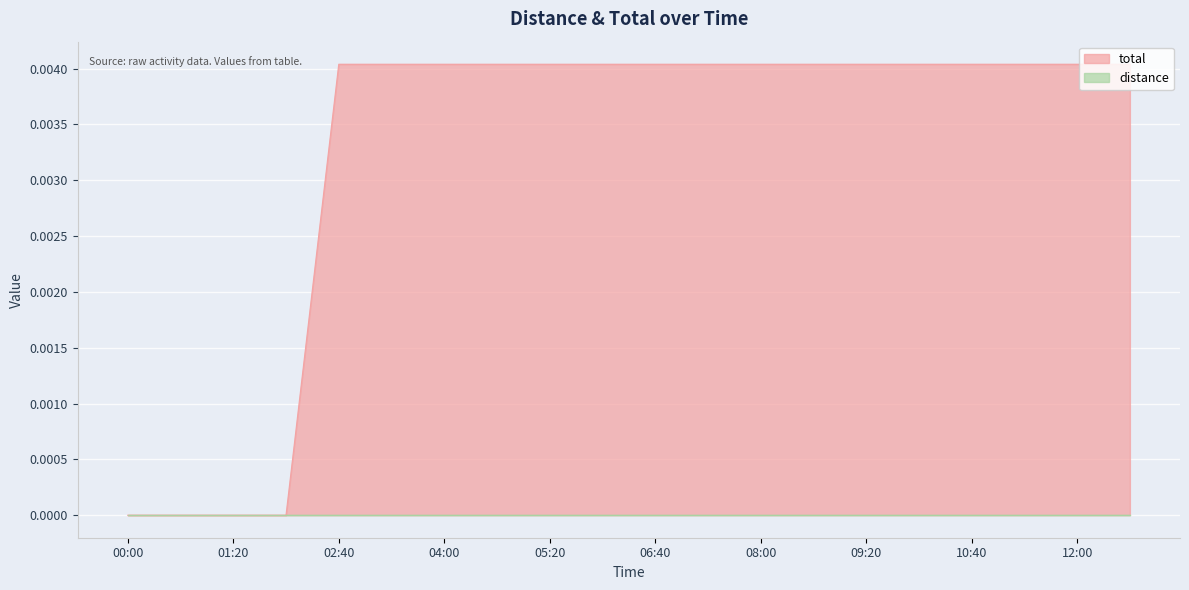

The value at 04:00 is 0.0. True or false?

True